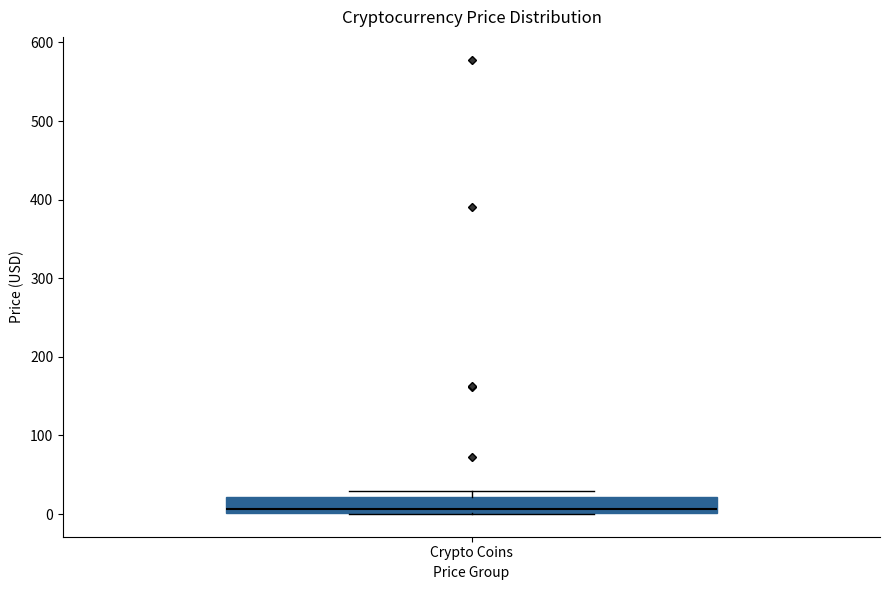

Read this box plot against the y-axis: the position of the median line, the range covered by the box, and the ends of both whiskers. The values are not printed on the chart, so give them approximately, as read against the axis.

median 10, box 0 to 20, whiskers 0 to 30